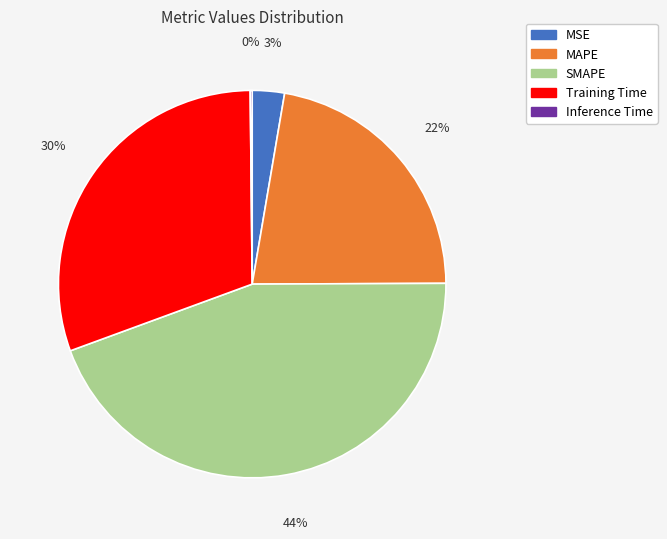

To the nearest percent, what is the difference between the Training Time and MAPE slice percentages?

8%